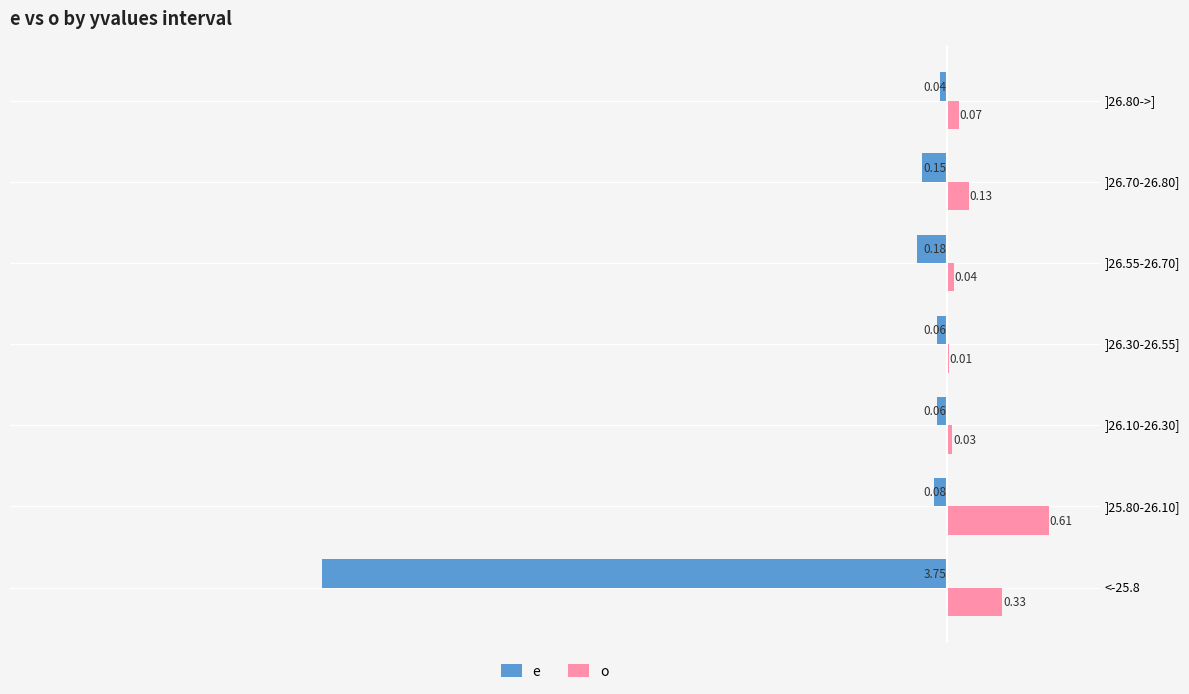

Which series changed the most between ]25.80-26.10] and ]26.10-26.30]?

o